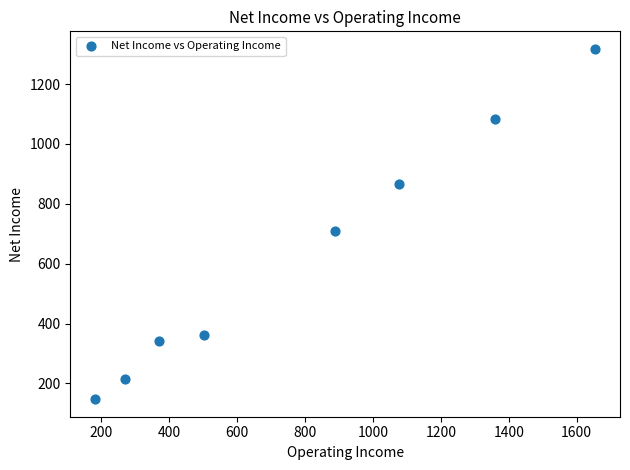

What Y value in the scatter plot is closest to 732?

709